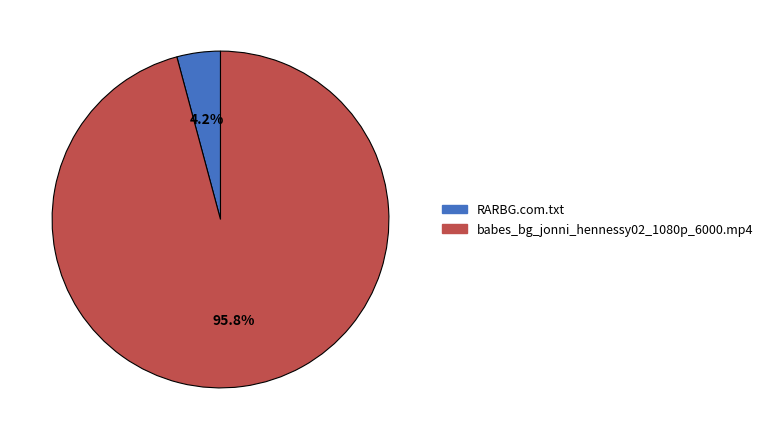

To the nearest percent, what is the difference between the largest and smallest slice percentages?

92%